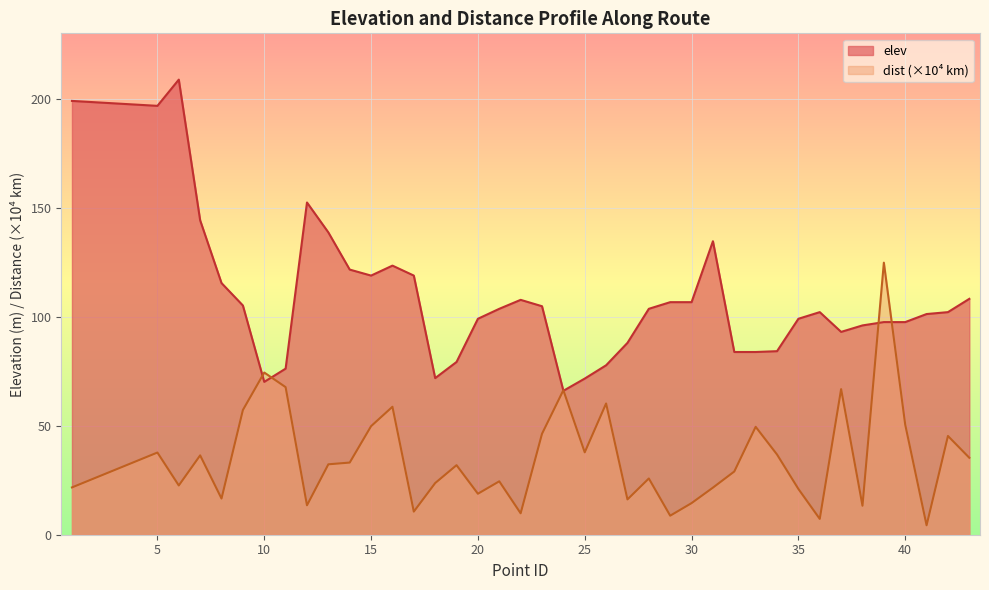

Where does the dist series first go above 32?

5